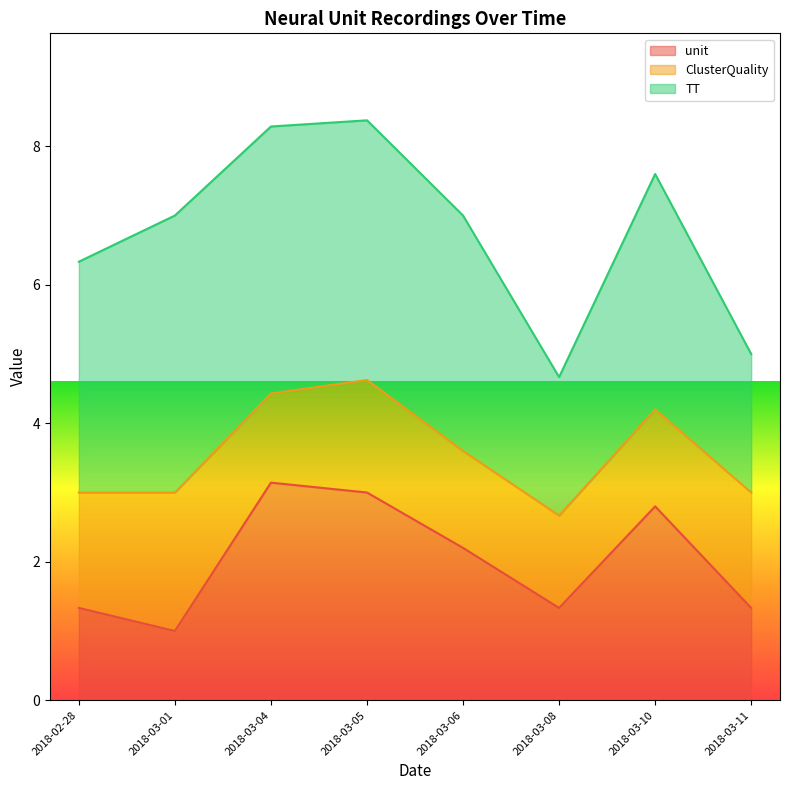

What is the difference between the maximum and minimum values in the unit series?

2.1